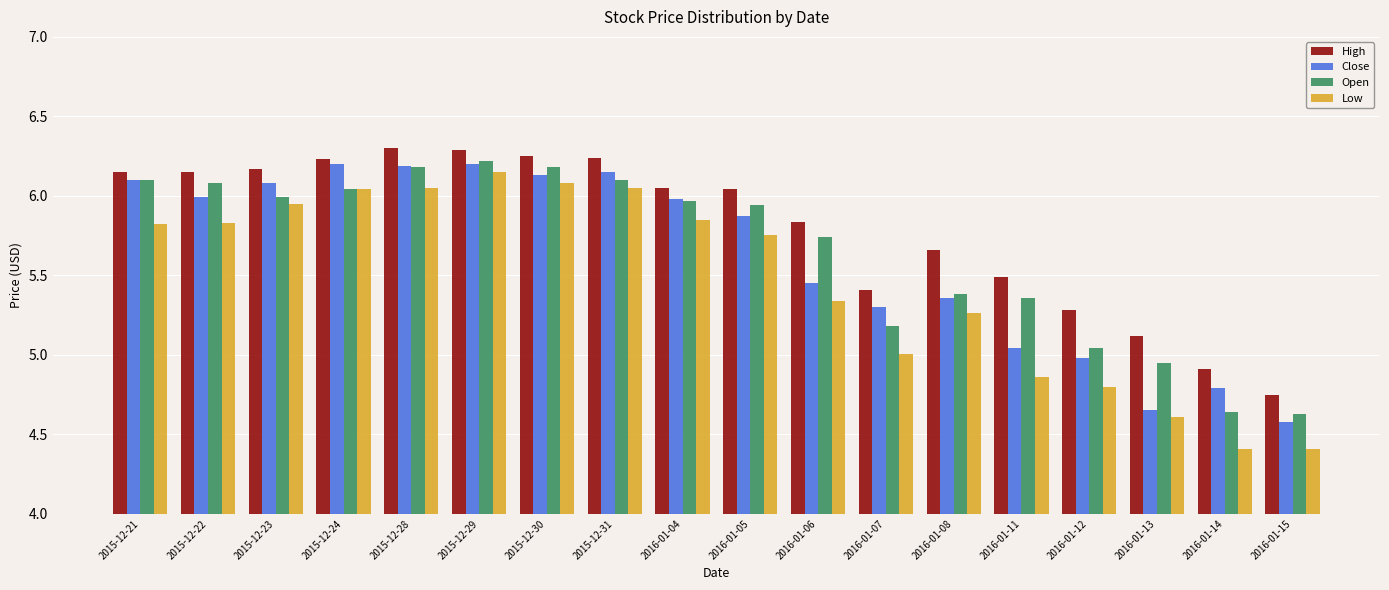

Is it true that High equals 4.8 at 2016-01-15?

True